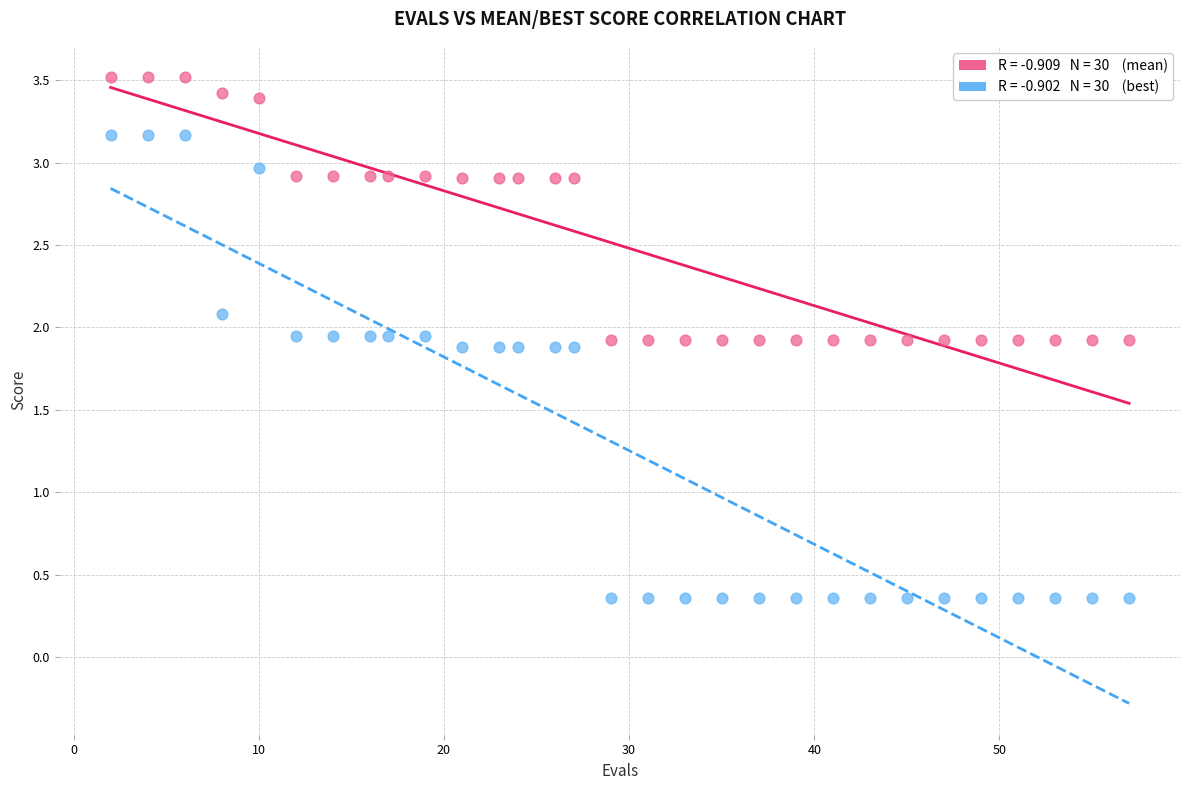

Across all data points, what is the range of X values (max minus min)?

55.0